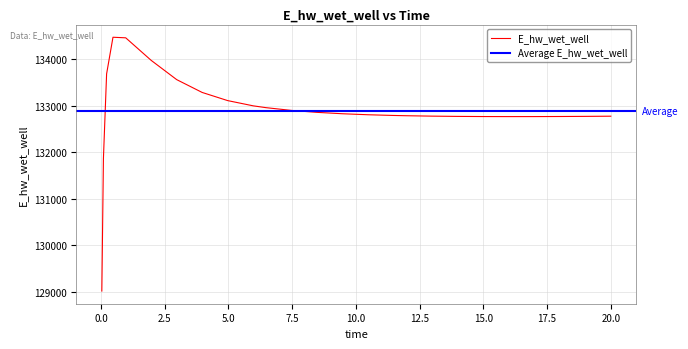

Count the number of categories in the chart.

26